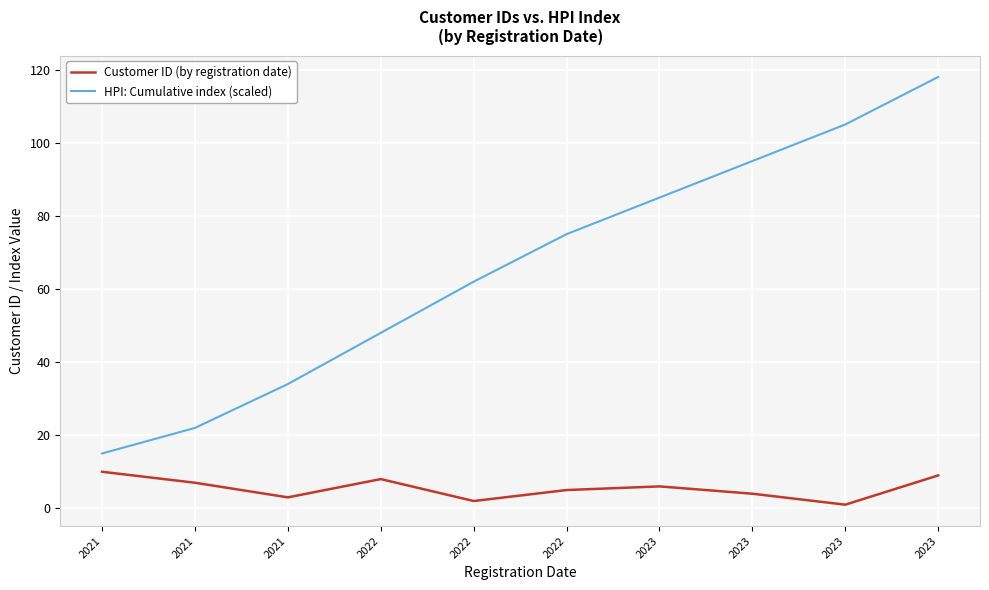

True or false: HPI: Cumulative index (scaled) has more than 1 interior local peaks.

False